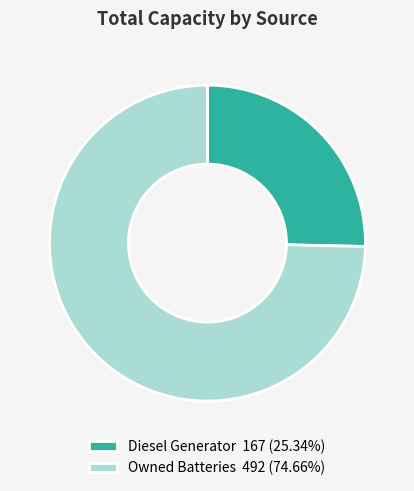

Combined, do Owned Batteries 492 (74.66%) and Diesel Generator 167 (25.34%) account for over 50%?

Yes